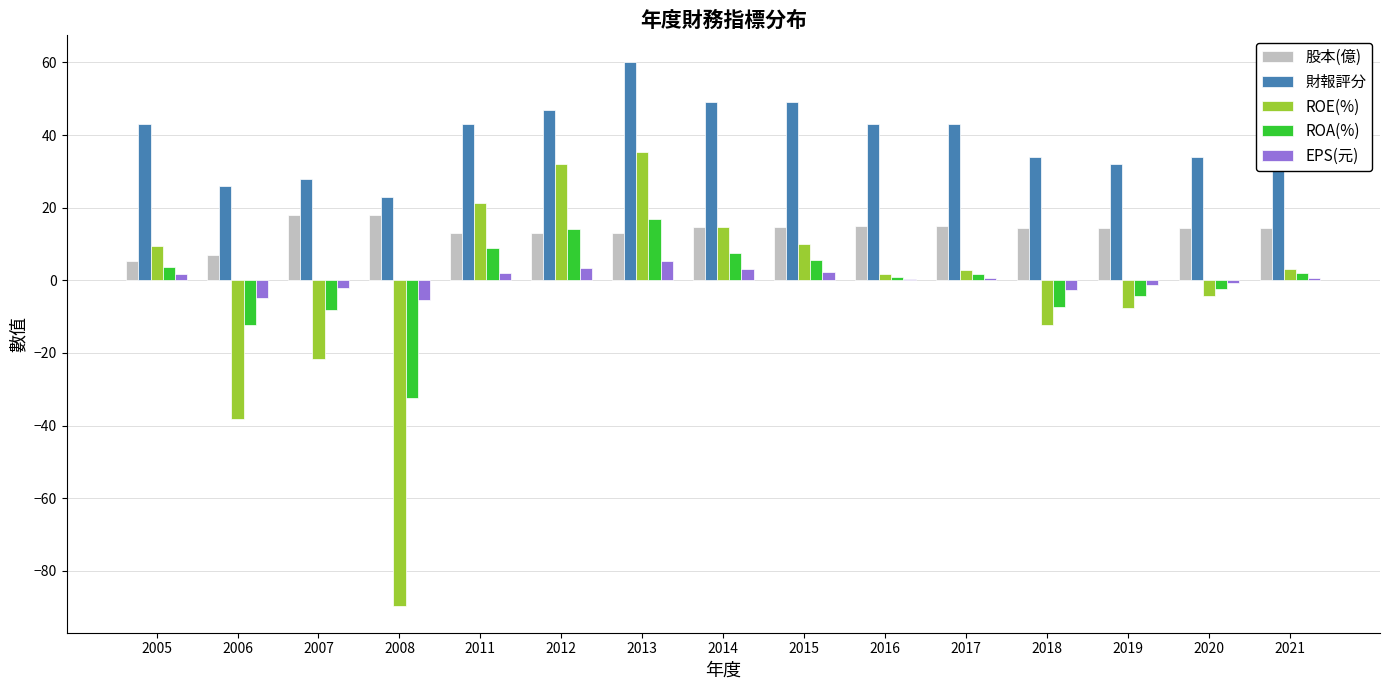

What is the sum of all ROE(%) values?

-42.8